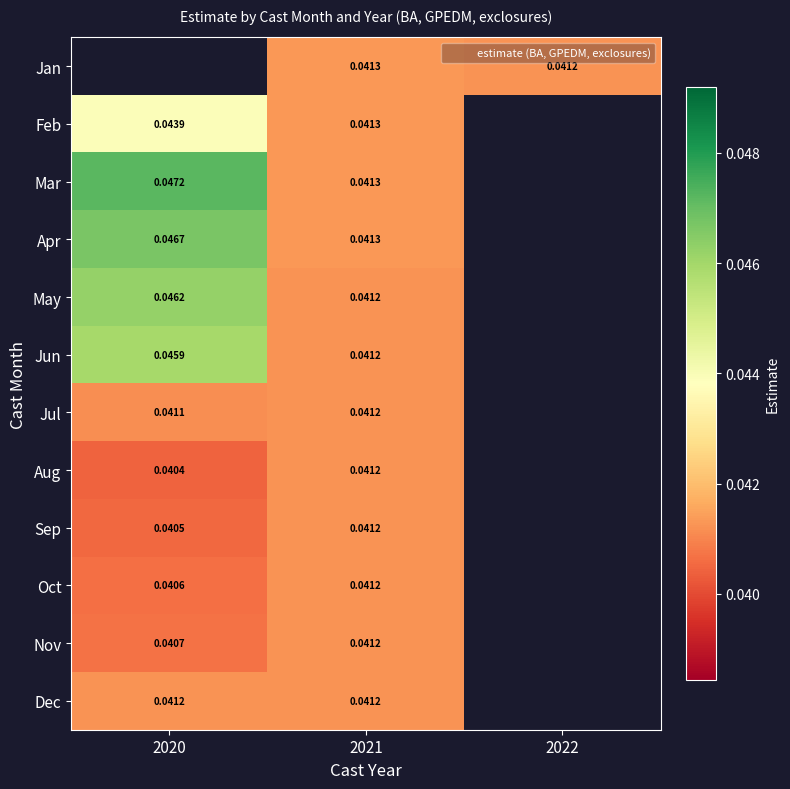

What is the total value across all series at 2021?

0.5